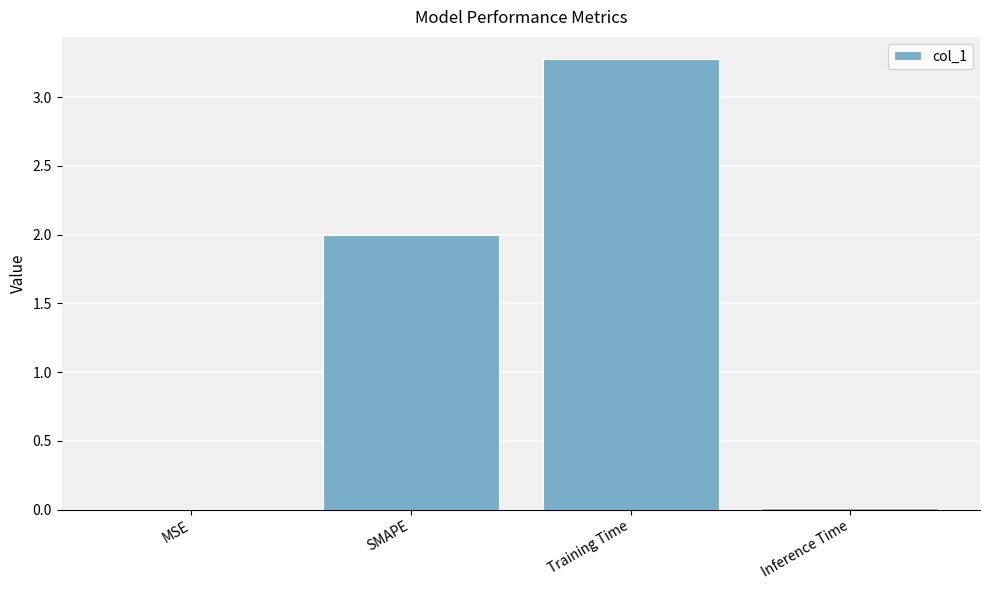

What is the sum of all values?

5.3